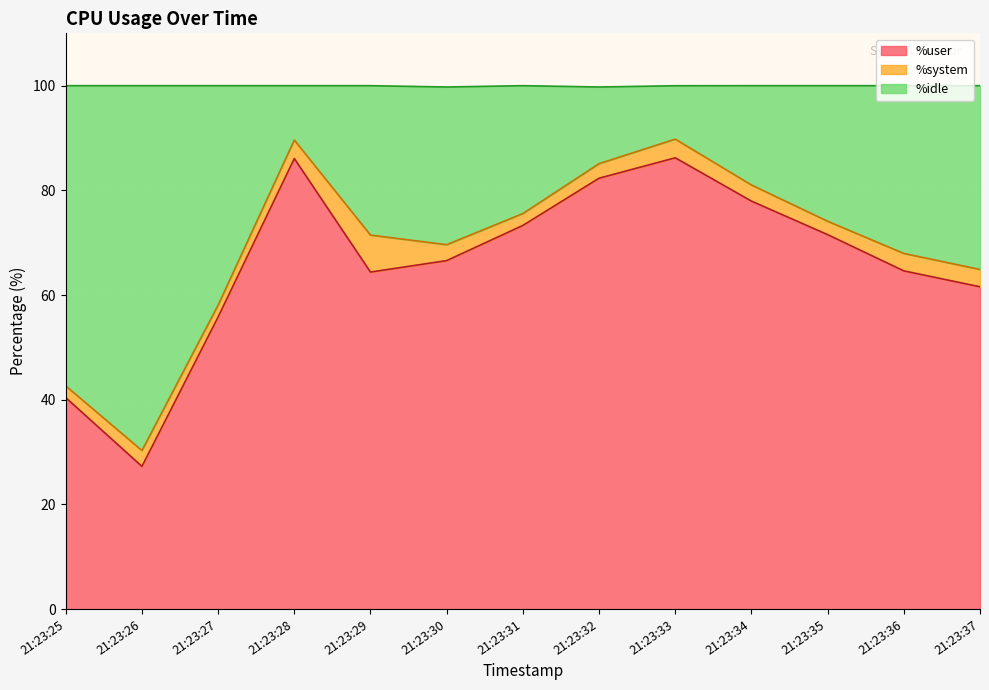

What is the total value across all series at 21:23:30?

99.8